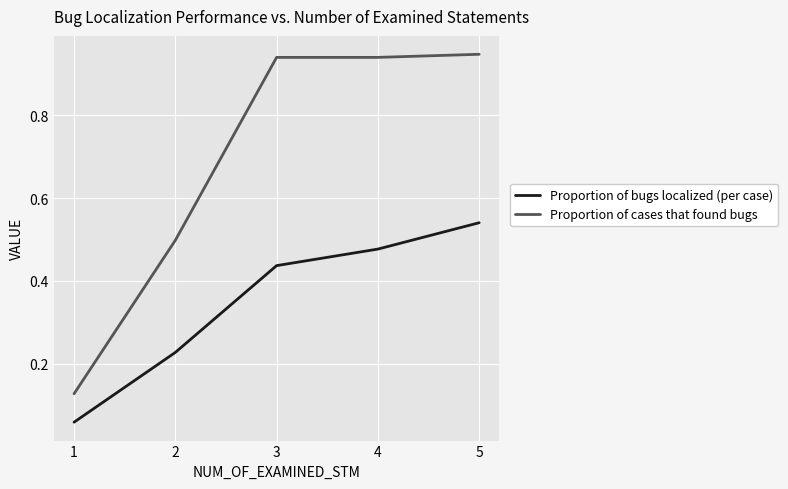

Count the number of categories in the chart.

5